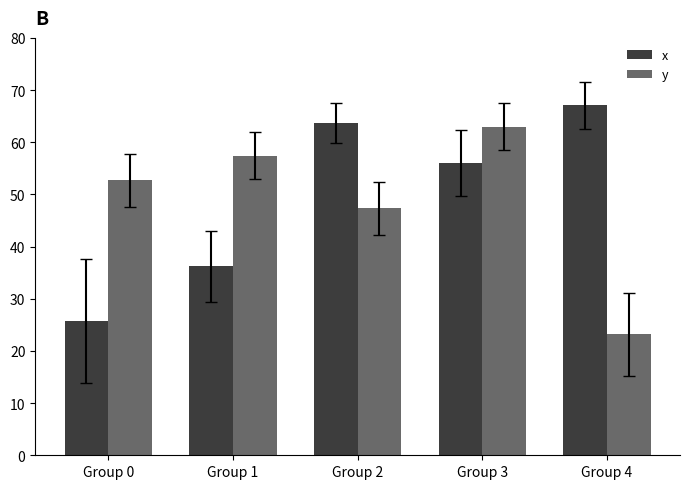

Does the chart contain any negative values?

No